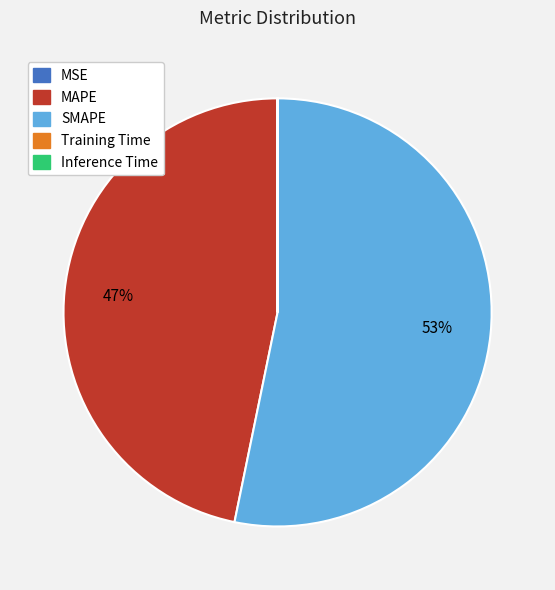

The SMAPE slice represents 53% of the pie. True or false?

True